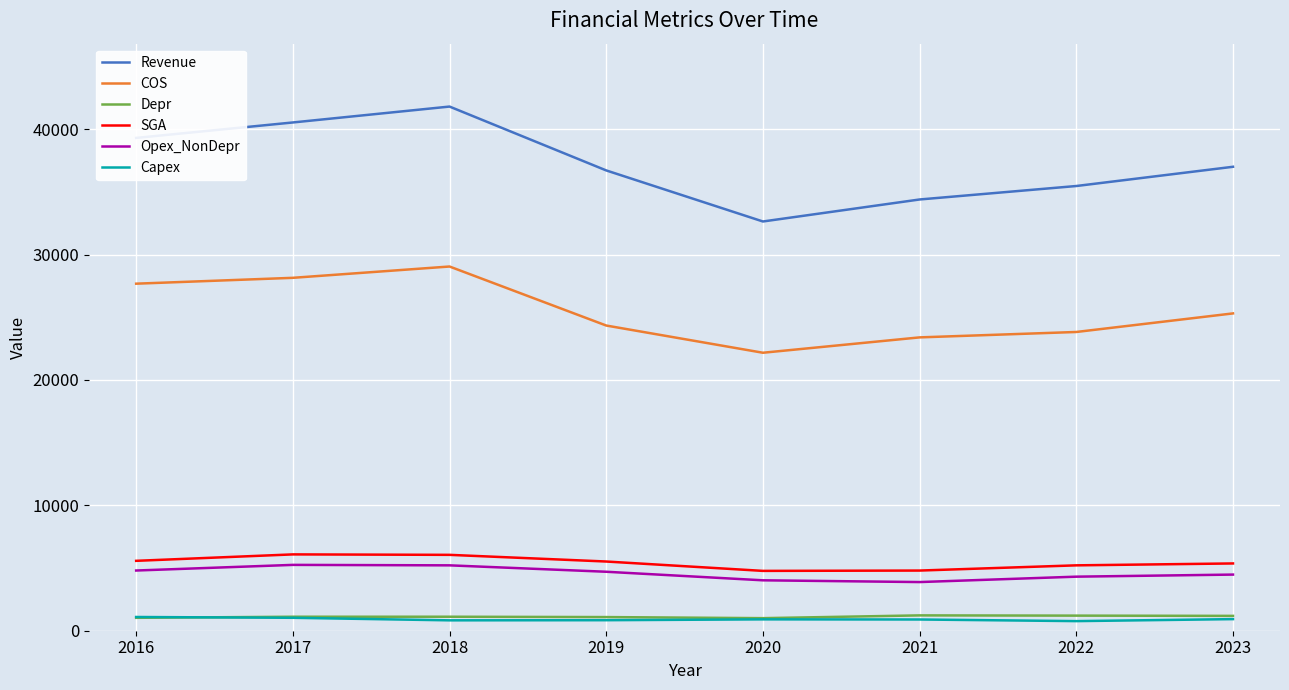

The COS series shows 33721.3 at 2023. True or false?

False